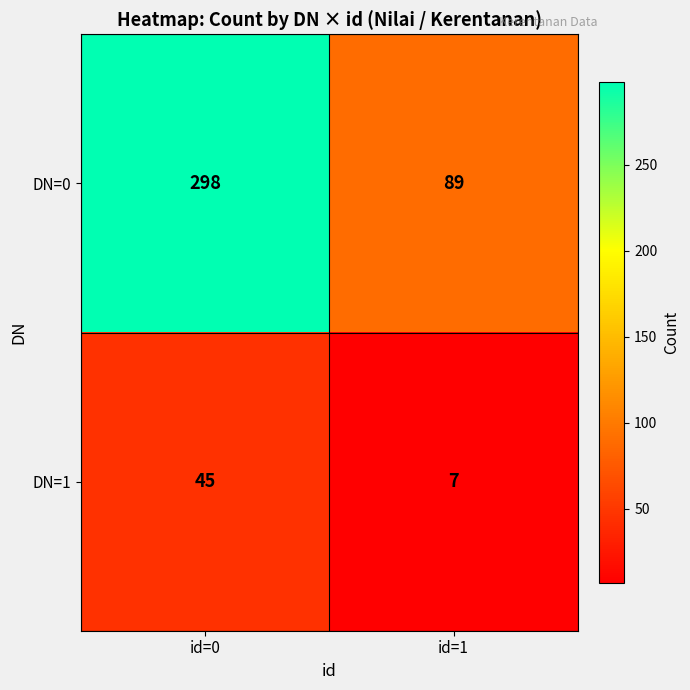

Reading left to right, extract all data points from this chart.

DN=0: 298	89
DN=1: 45	7